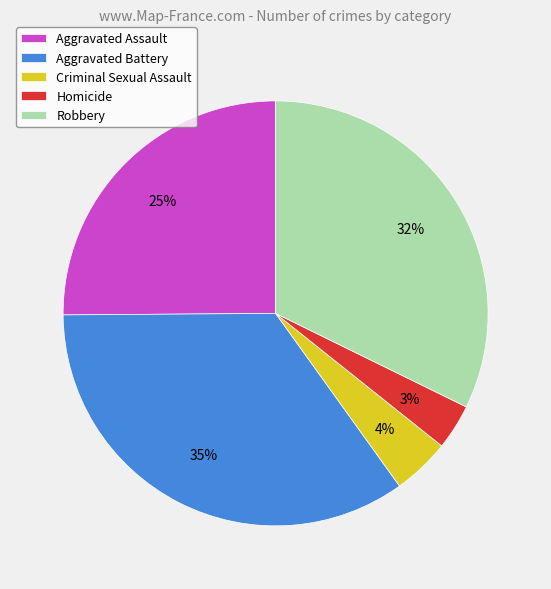

To the nearest percent, what is the difference between the Criminal Sexual Assault and Homicide slice percentages?

1%